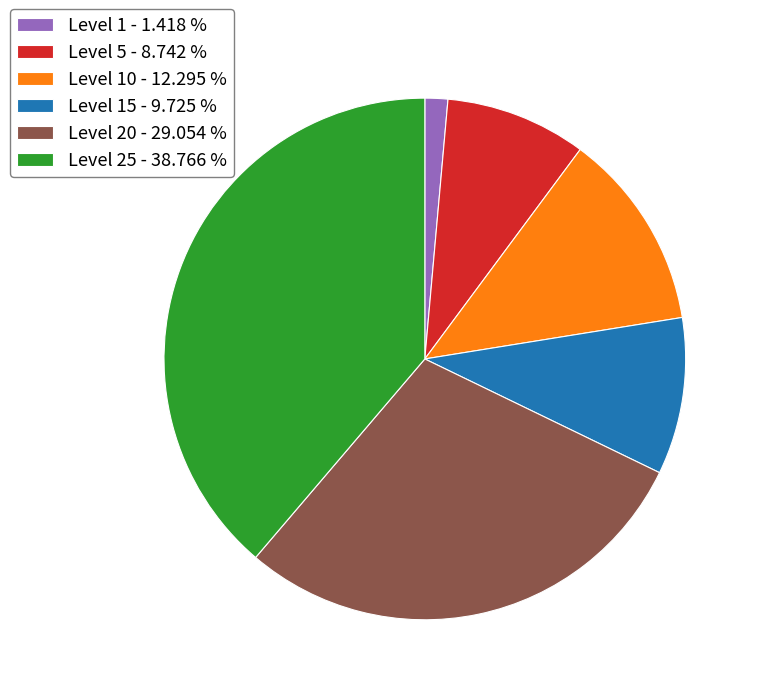

Which slice is the smallest?

Level 1 - 1.418 %